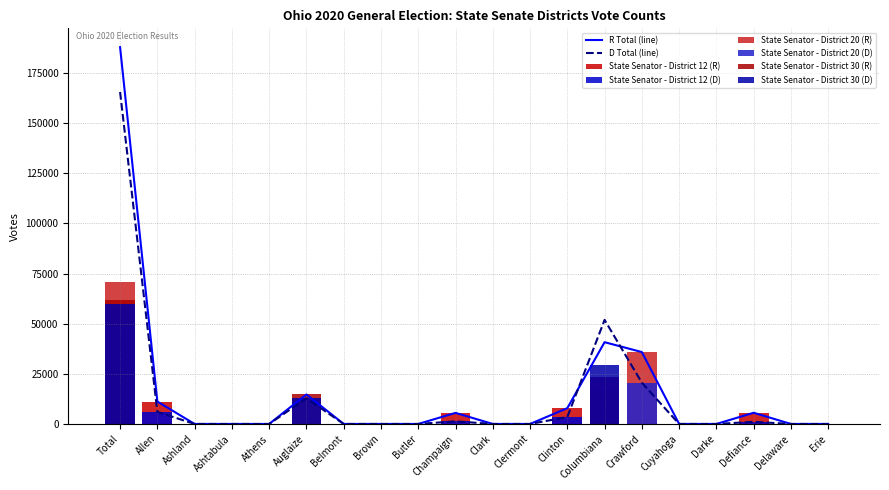

What is the highest value of the State Senator - District 30 (D) series?

60012